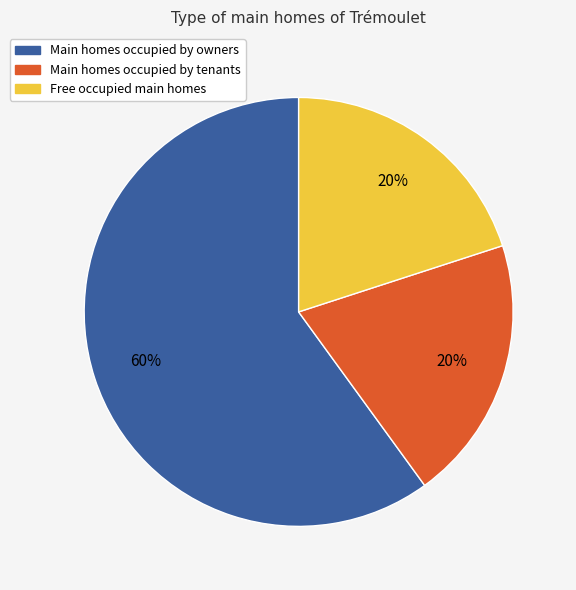

Does any single category account for the majority?

Yes